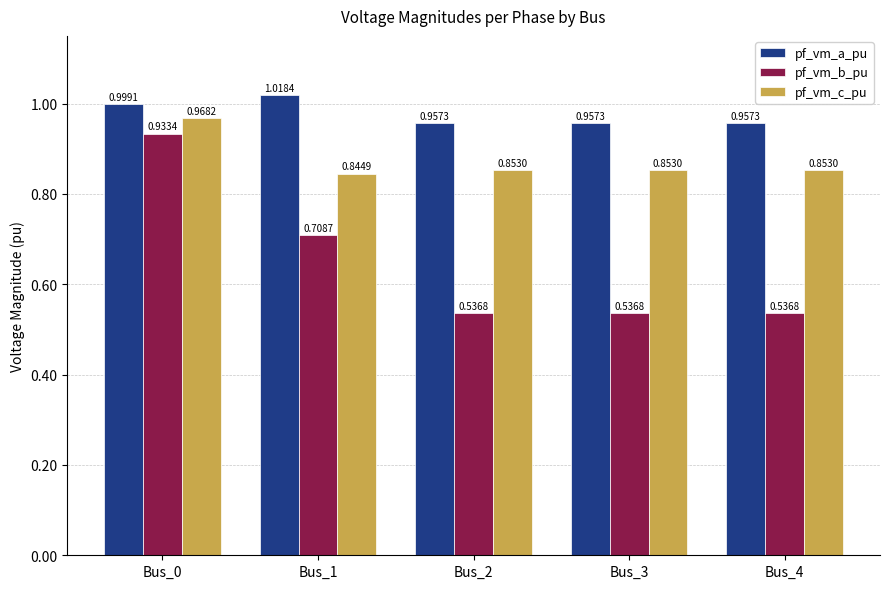

Which series changed the most between Bus_0 and Bus_1?

pf_vm_b_pu